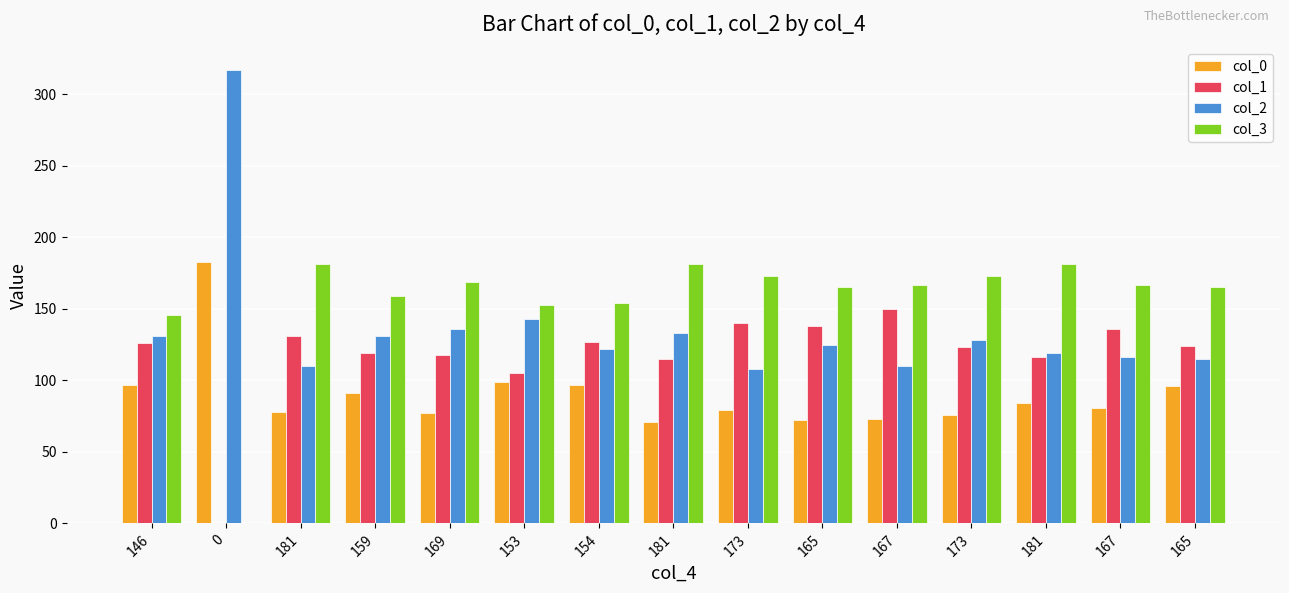

What is the sum of all col_3 values?

2334